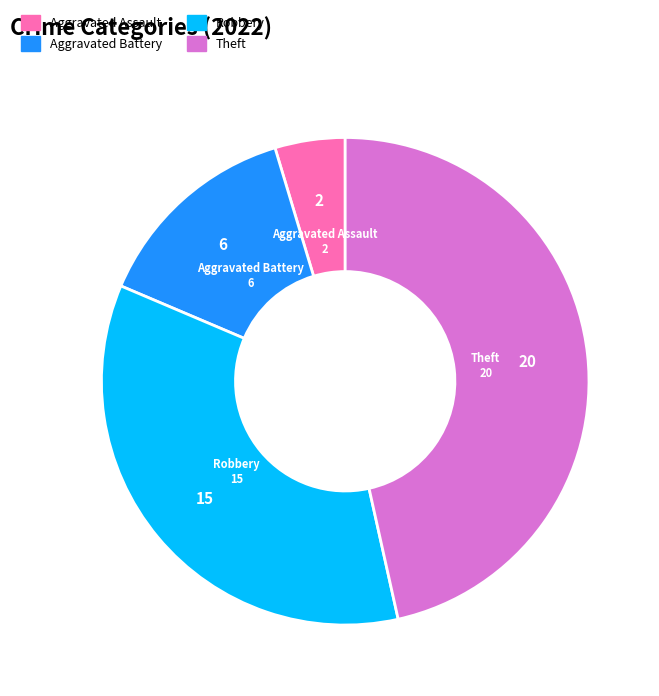

Which slice is the smallest?

Aggravated Assault